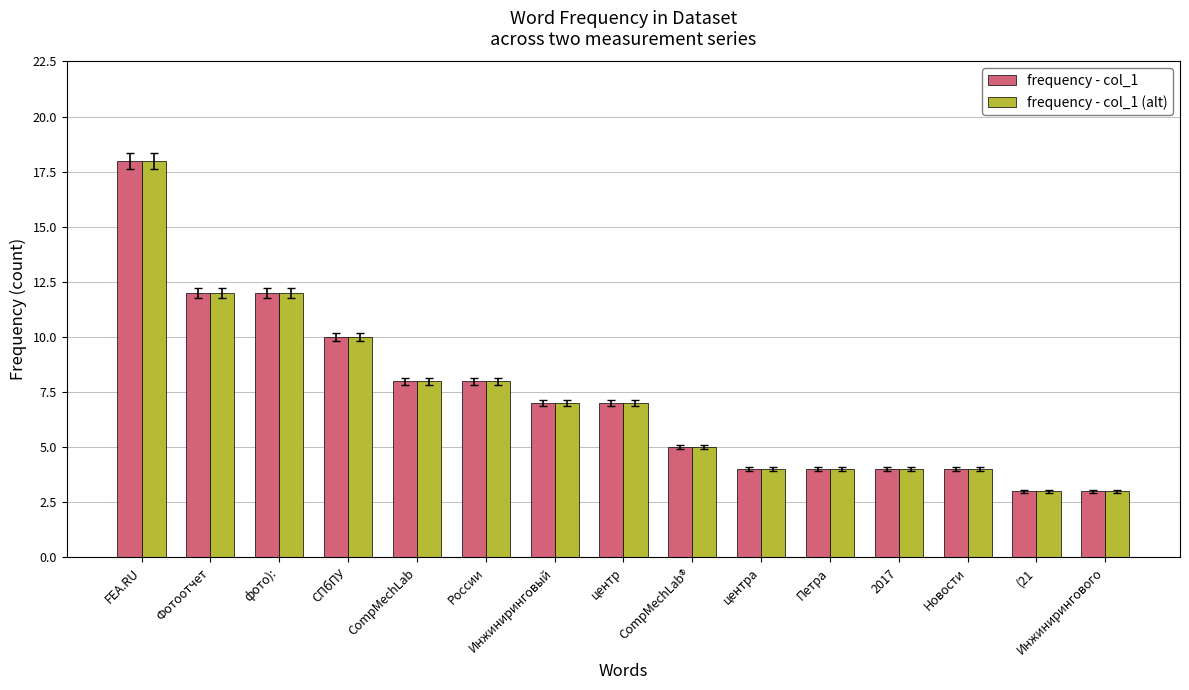

What is the value of the frequency - col_1 bar at the 2nd from the left?

12